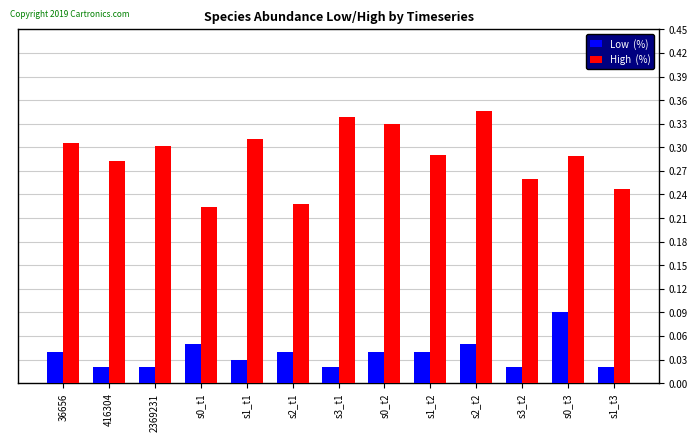

Are the bars grouped side by side (vs. stacked)?

Yes